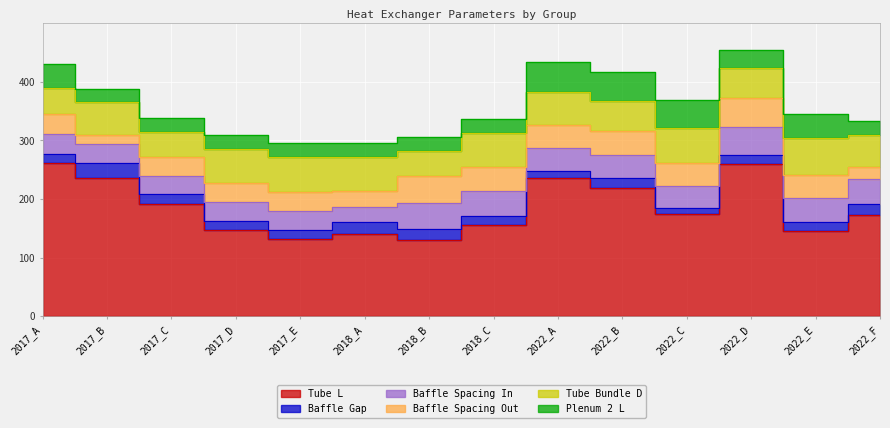

Which category has the highest value across all series?

2017_A